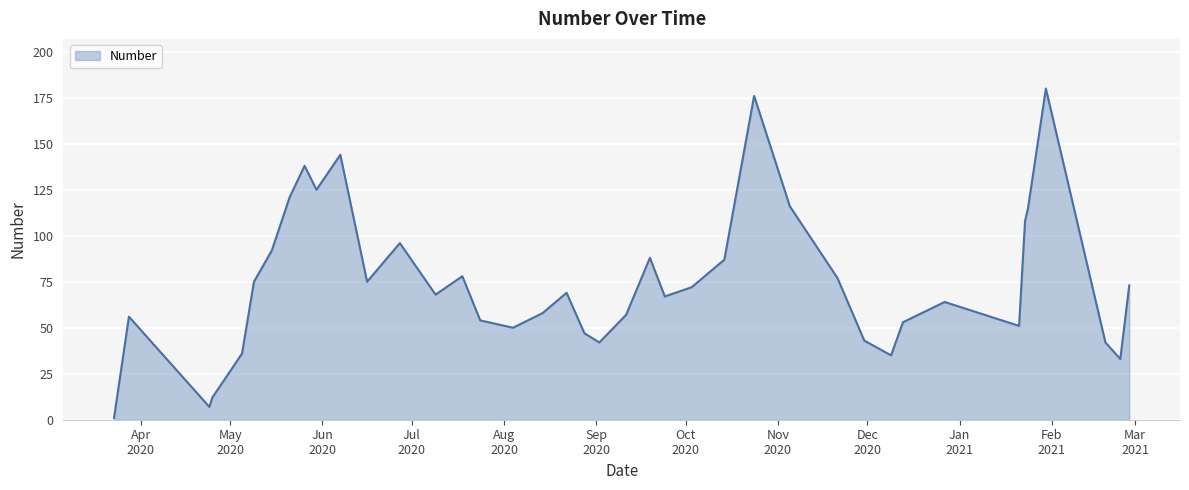

What is the maximum value shown in the chart?

180